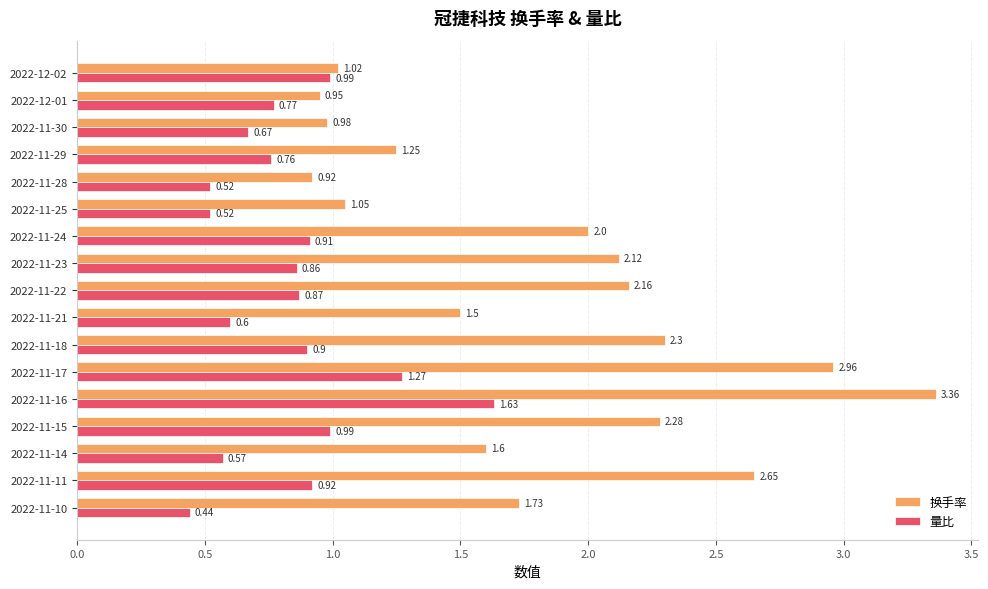

Rank the categories by 换手率 value from lowest to highest.

2022-11-28, 2022-12-01, 2022-11-30, 2022-12-02, 2022-11-25, 2022-11-29, 2022-11-21, 2022-11-14, 2022-11-10, 2022-11-24, 2022-11-23, 2022-11-22, 2022-11-15, 2022-11-18, 2022-11-11, 2022-11-17, 2022-11-16